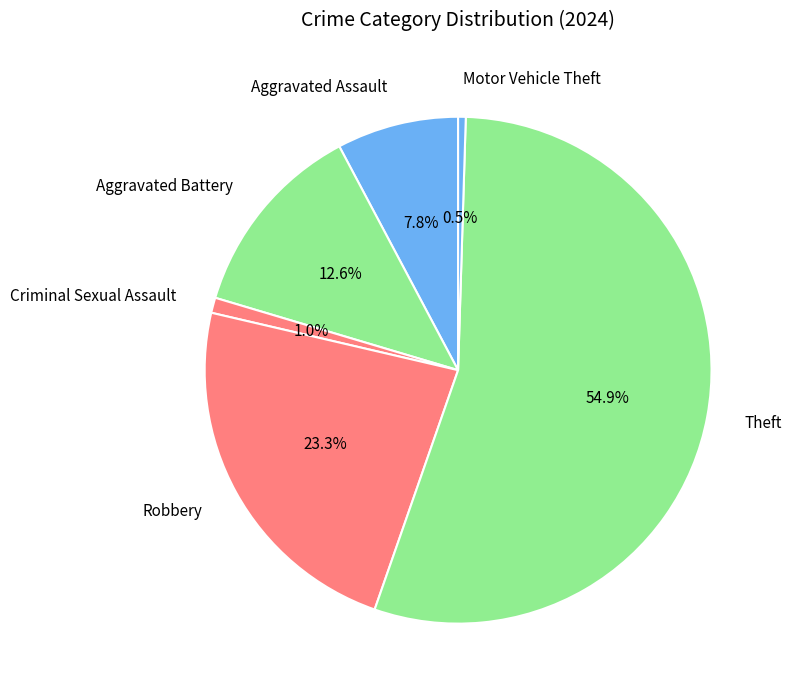

What is the ratio of the value at Theft to the value at Robbery?

2.4